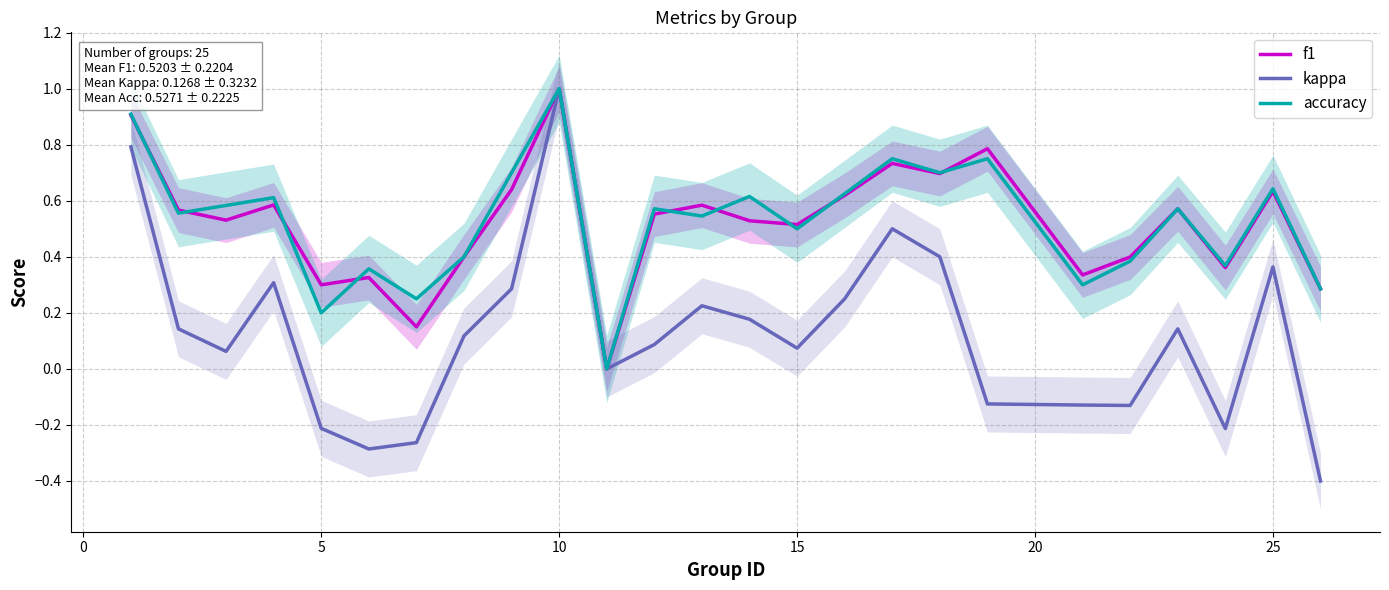

Count the number of data series in this chart.

3